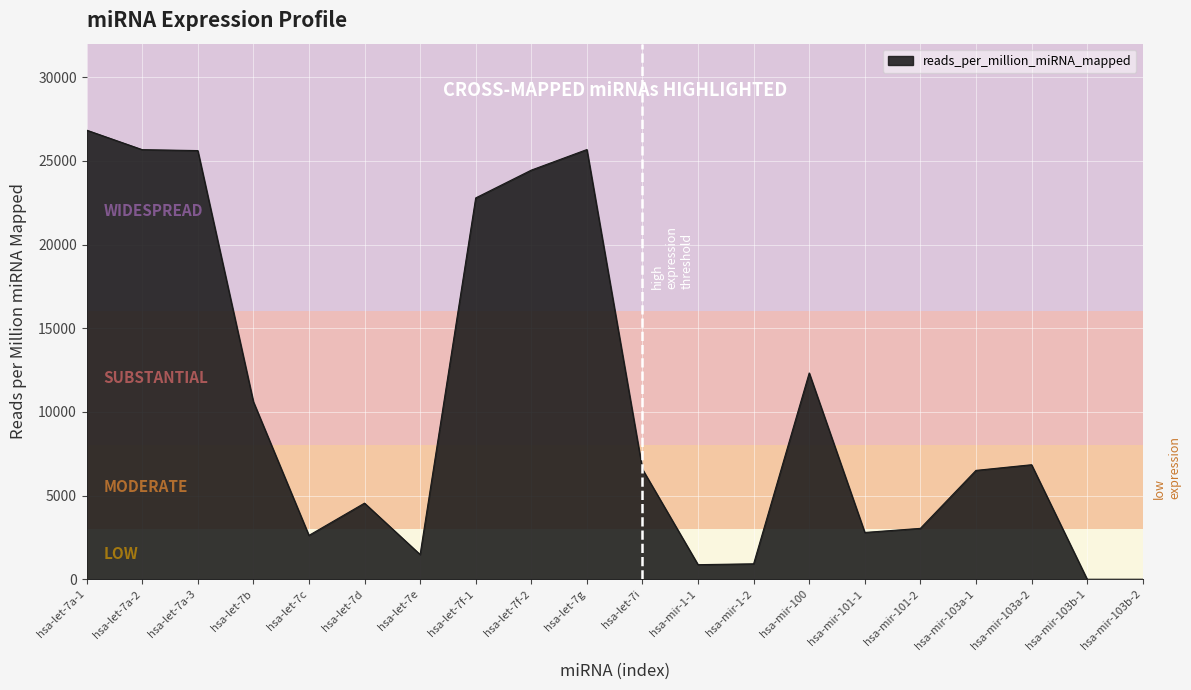

Is it true that the value at hsa-mir-1-1 is 871.0?

True